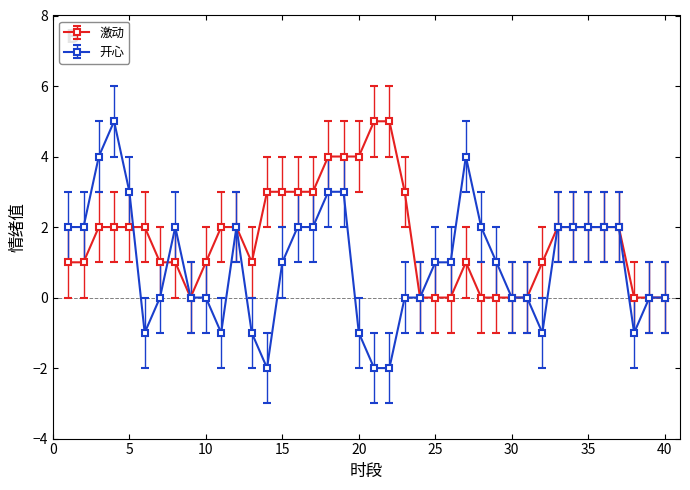

Which series has the largest total across all categories?

激动